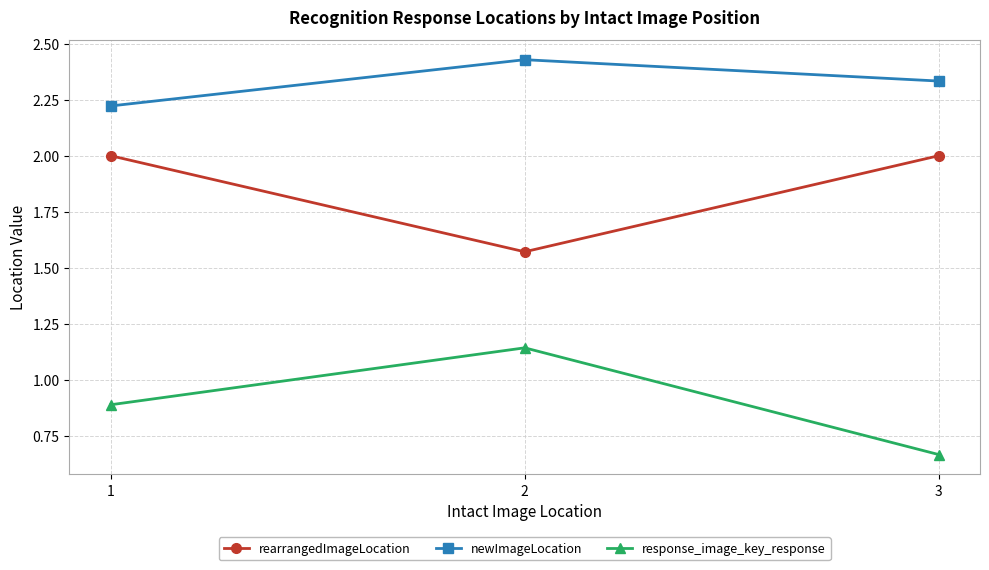

What is the sum of all response_image_key_response values?

2.7